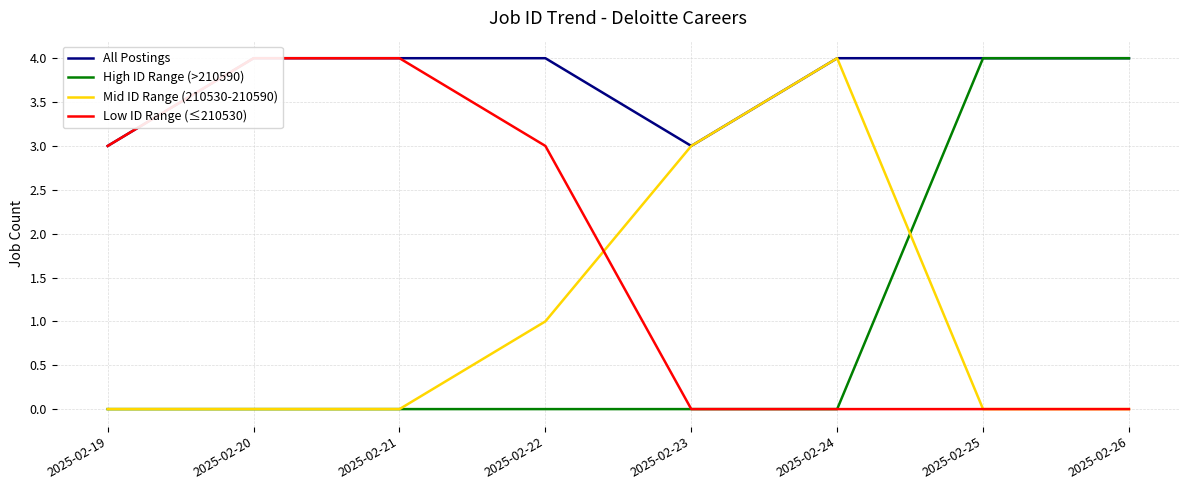

True or false: Low ID Range (≤210530) has more than 1 interior local peaks.

False